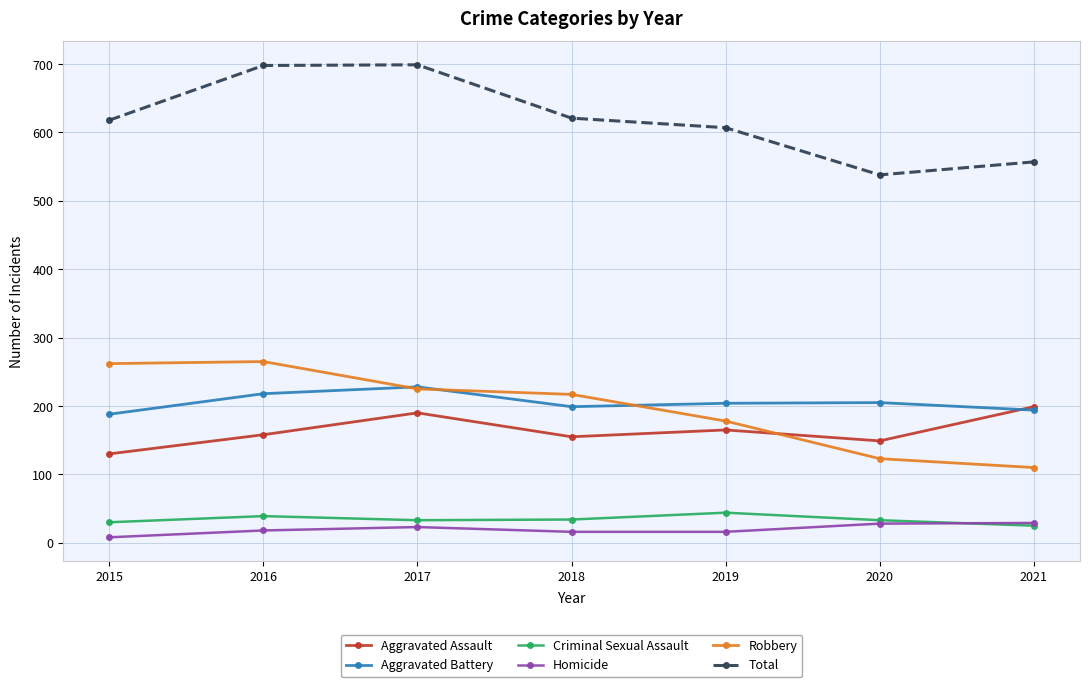

True or false: Robbery has a value of 178 at 2019.

True